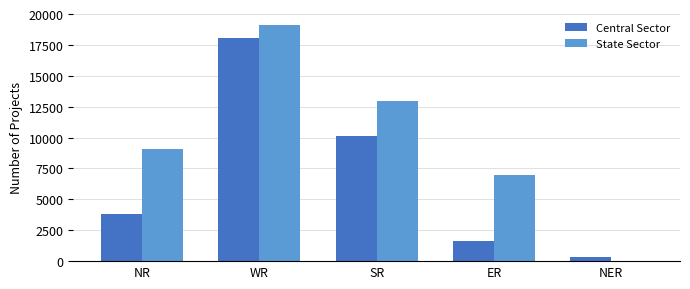

Count the number of data series in this chart.

2